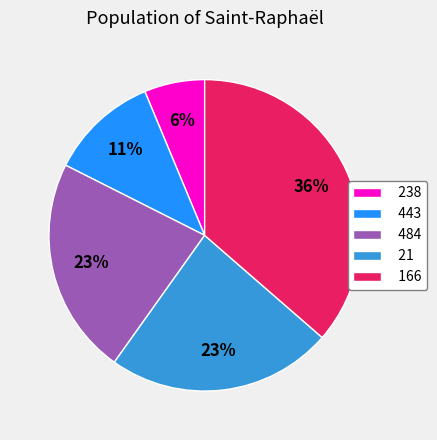

Between 443 and 484, which is larger?

484